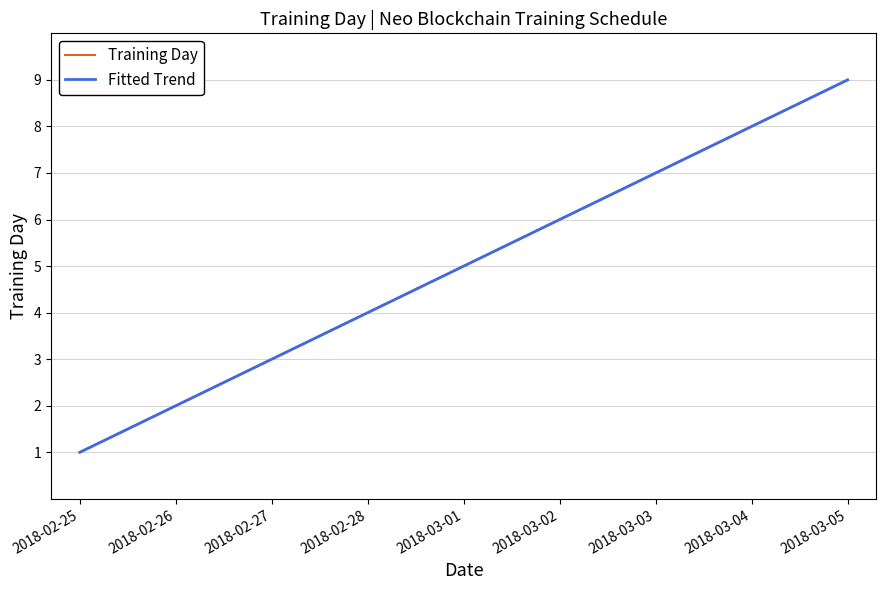

Count the number of categories in the chart.

9